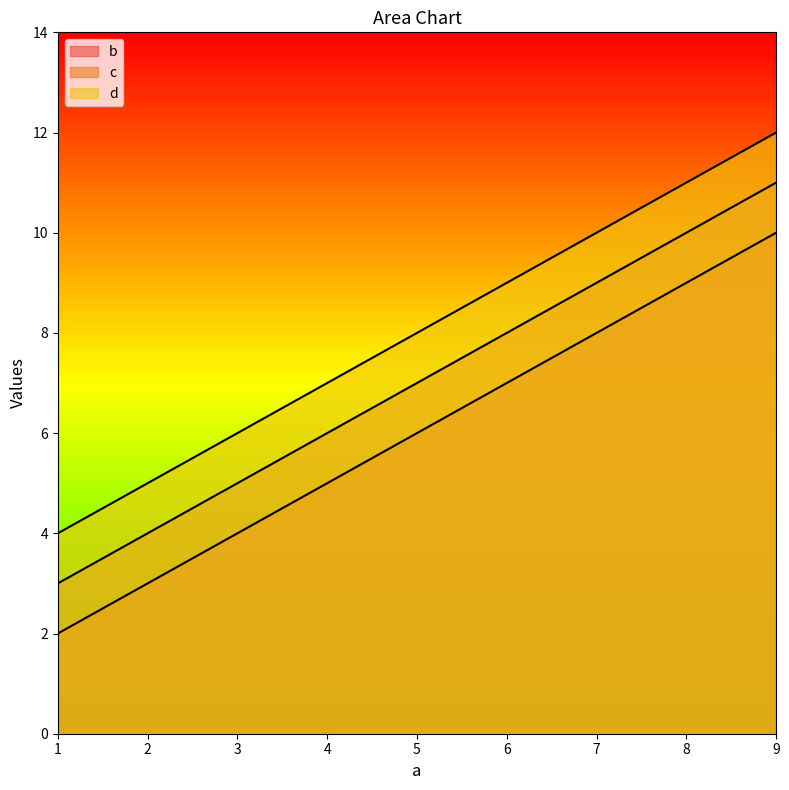

What is the difference between the highest and lowest values at 5?

2